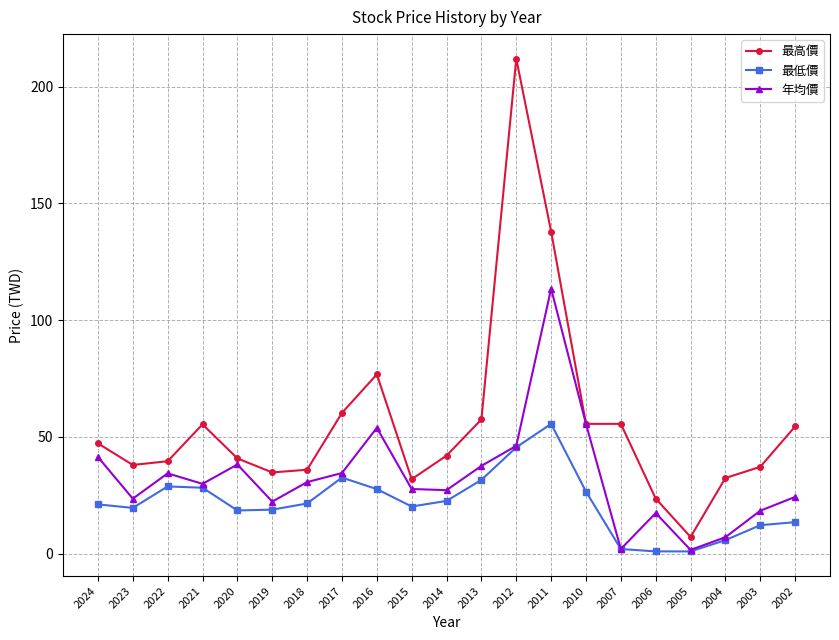

True or false: 最低價 and 最高價 intersect in this chart.

False